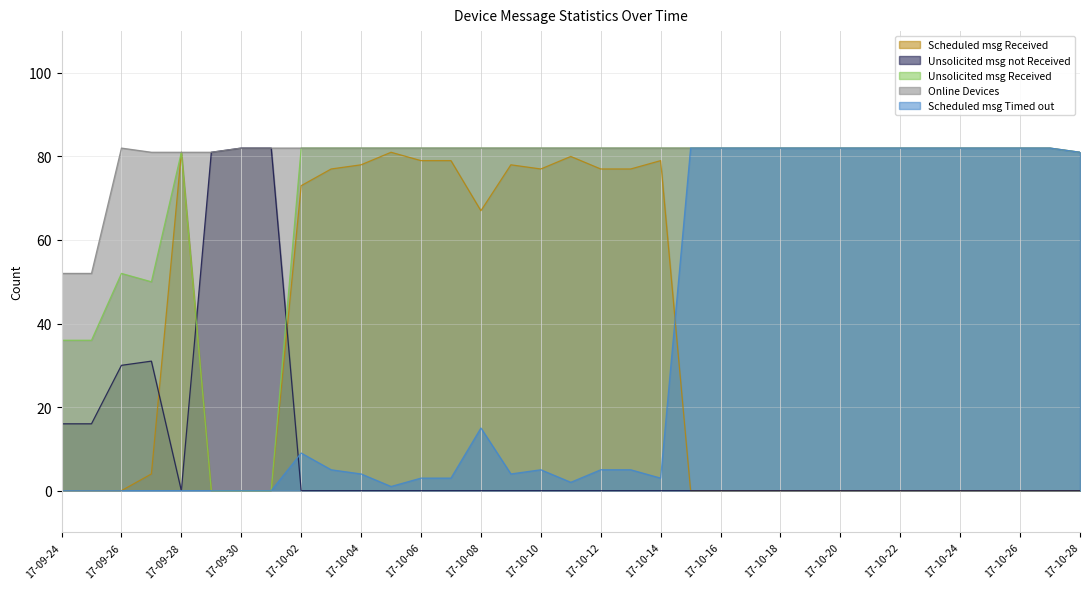

True or false: Scheduled msg Received and Unsolicited msg Received cross at least once.

False